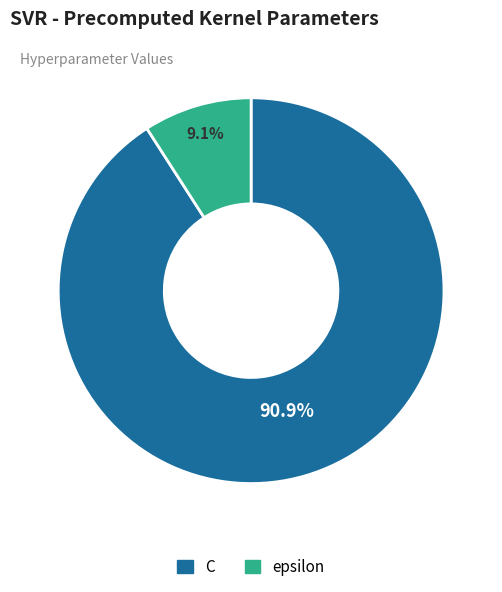

Which slice is the largest?

C